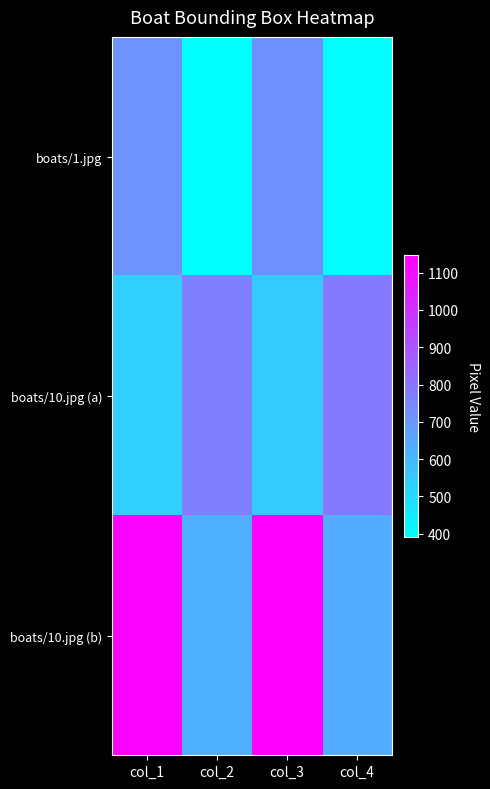

Rank the series by their average value, from lowest to highest.

boats/1.jpg, boats/10.jpg (a), boats/10.jpg (b)